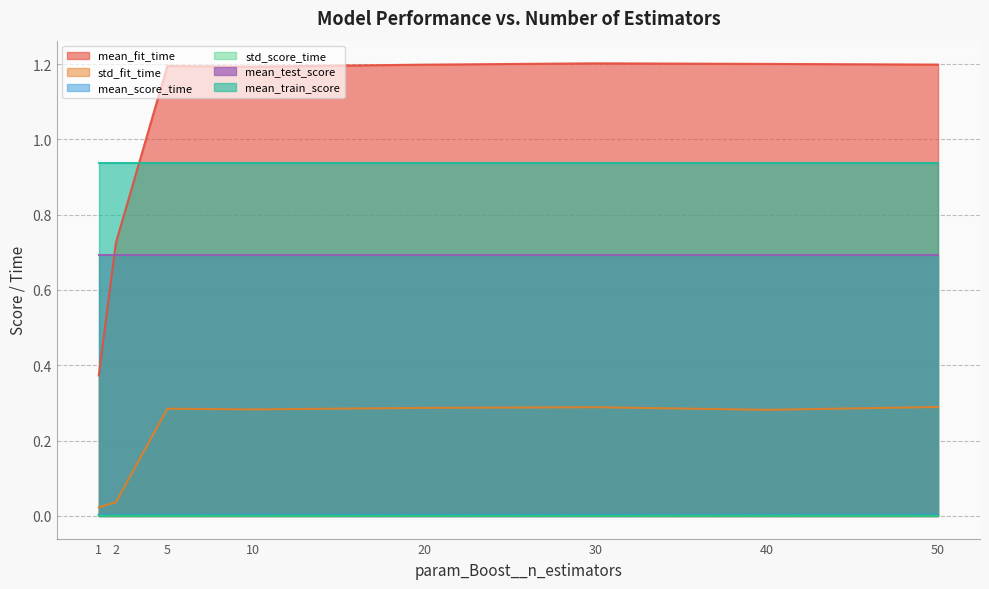

How many std_score_time values are between 0 and 1?

8